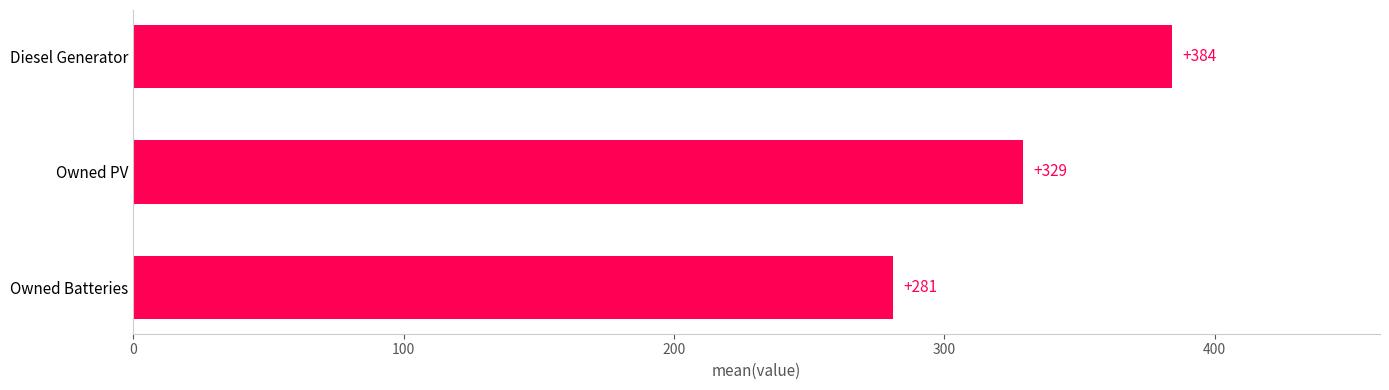

What is the difference between the second highest and minimum values?

48.0